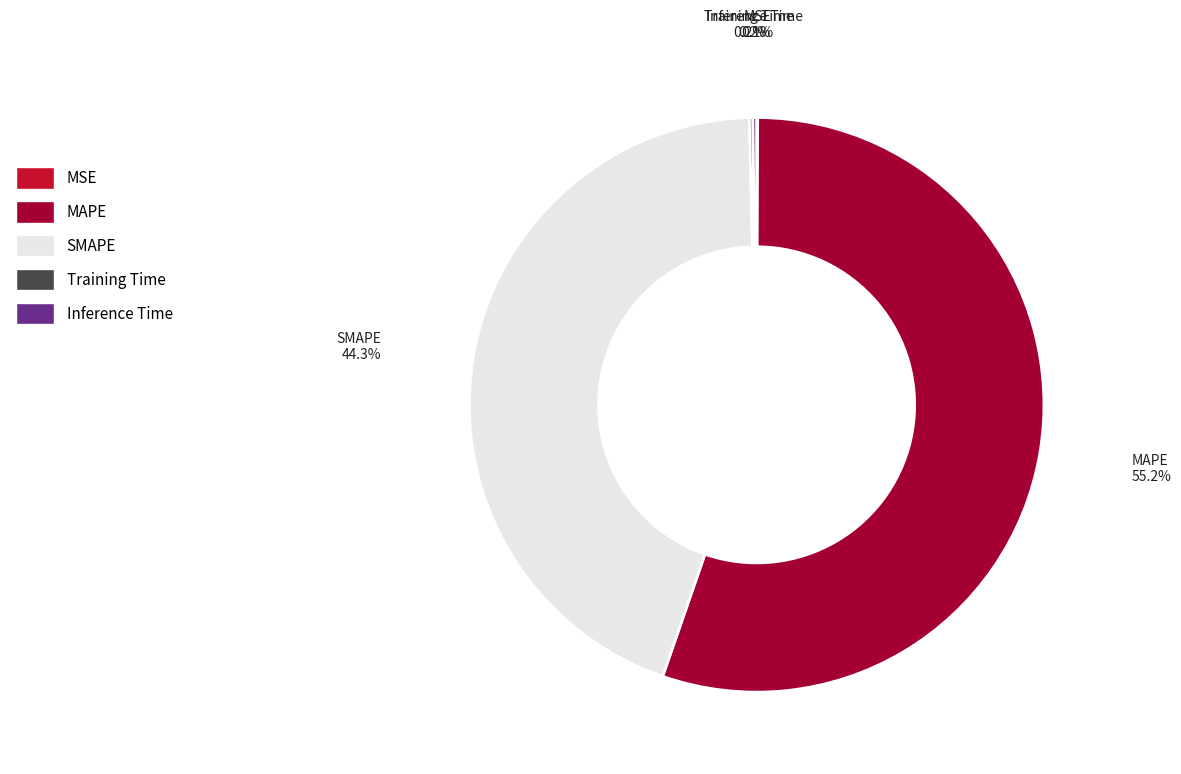

Which category accounts for the majority?

MAPE